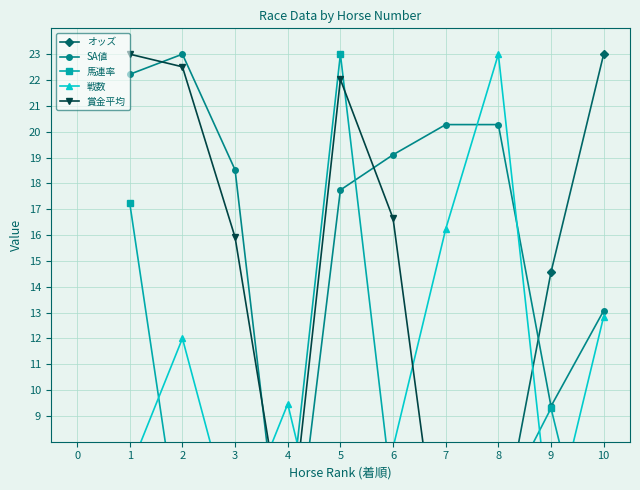

Is the value of オッズ at 5 greater than the value of 賞金平均 at 5?

No